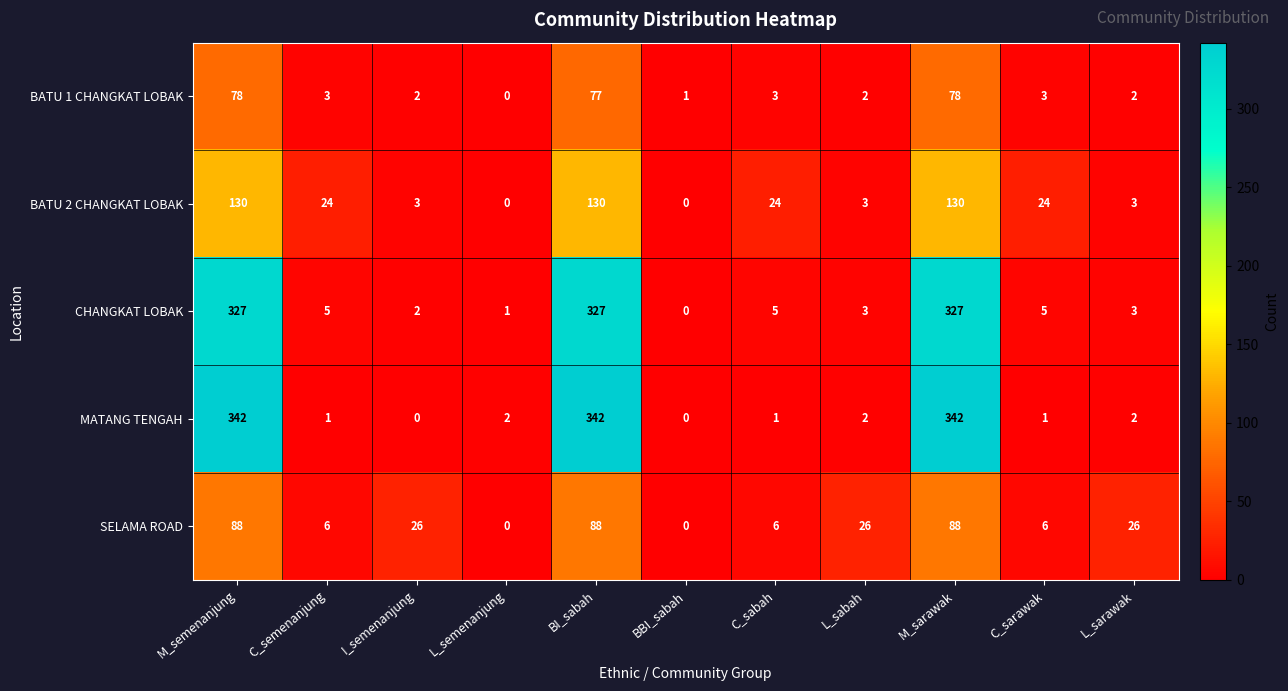

What is the maximum value for BATU 2 CHANGKAT LOBAK?

130